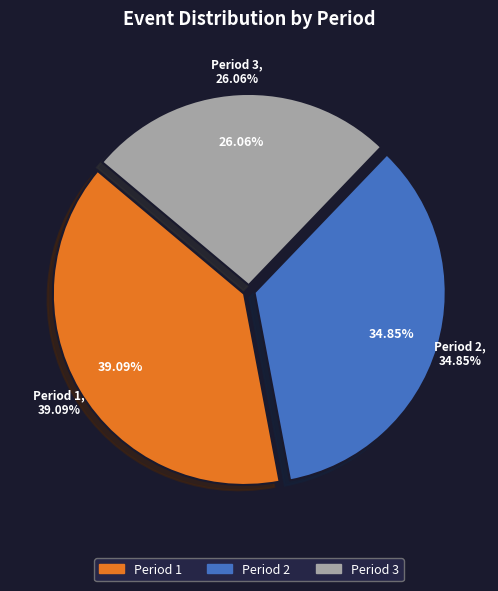

What percentage is NOT represented by Period 1?

60.9%